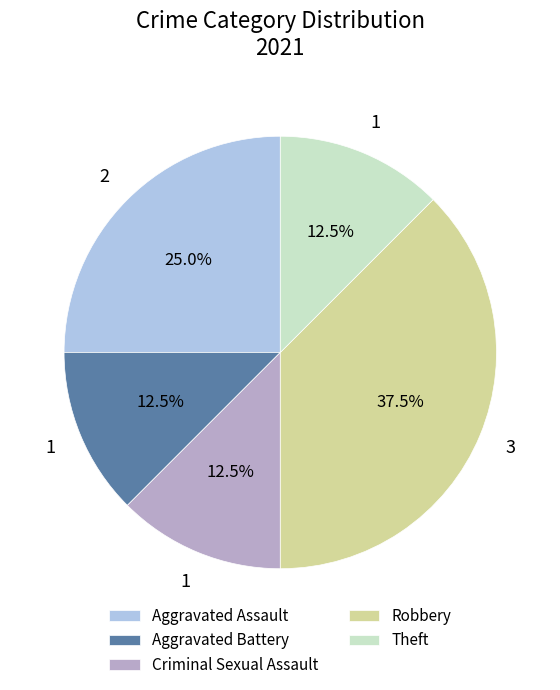

Count the number of slices in the pie.

5